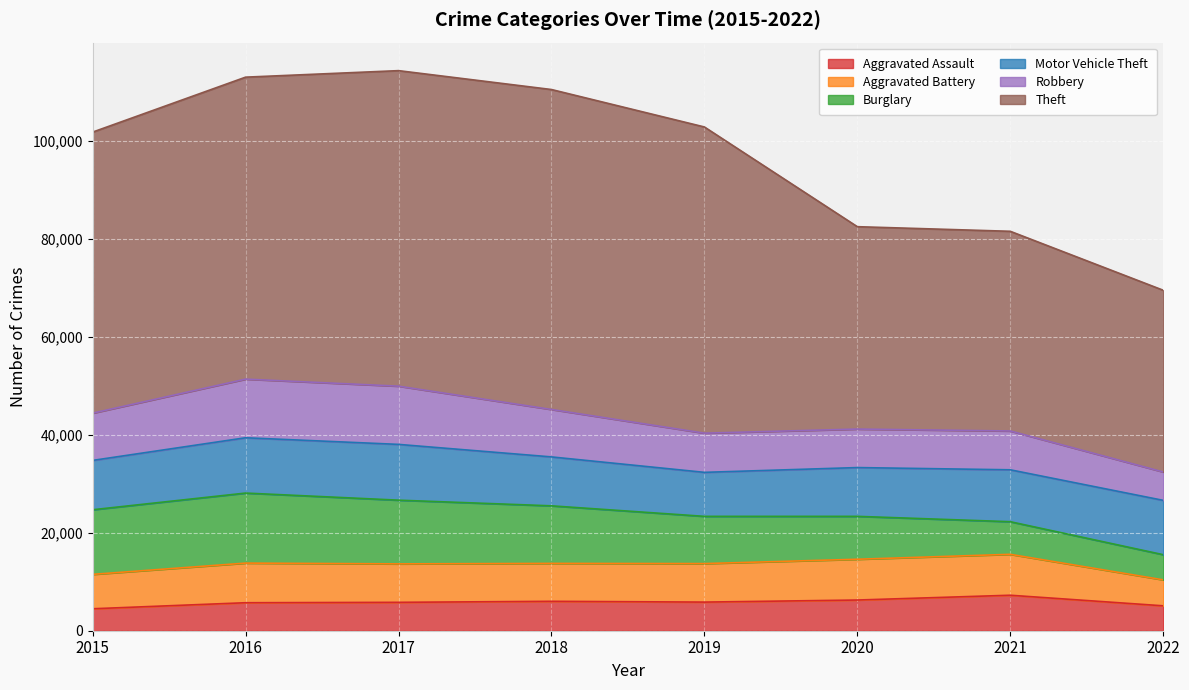

Is it true that Burglary equals 13001 at 2017?

True